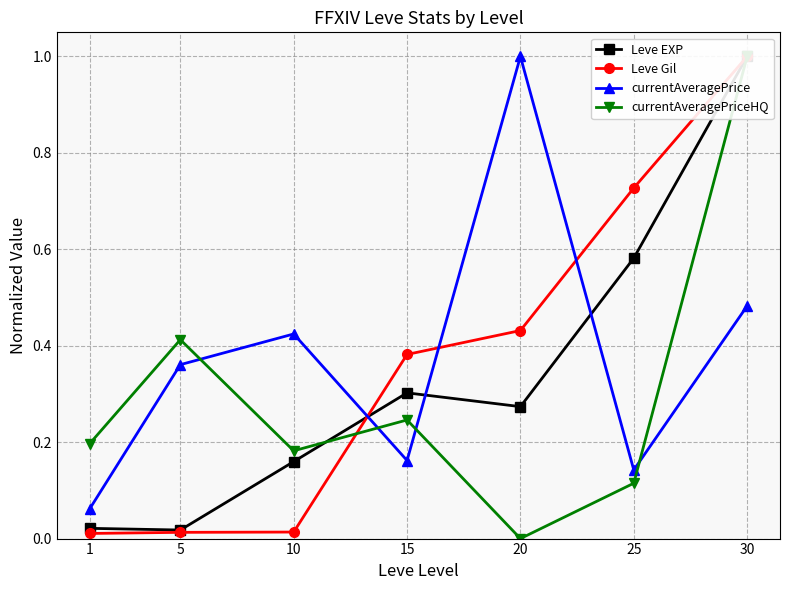

Rank the categories by Leve EXP value from highest to lowest.

30, 25, 15, 20, 10, 1, 5